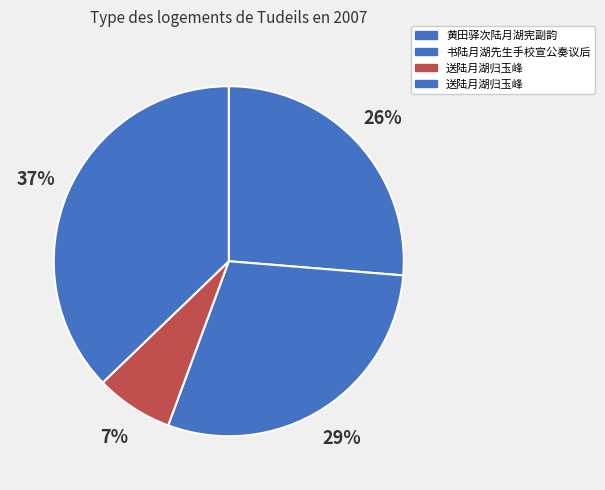

Count the number of slices in the pie.

4